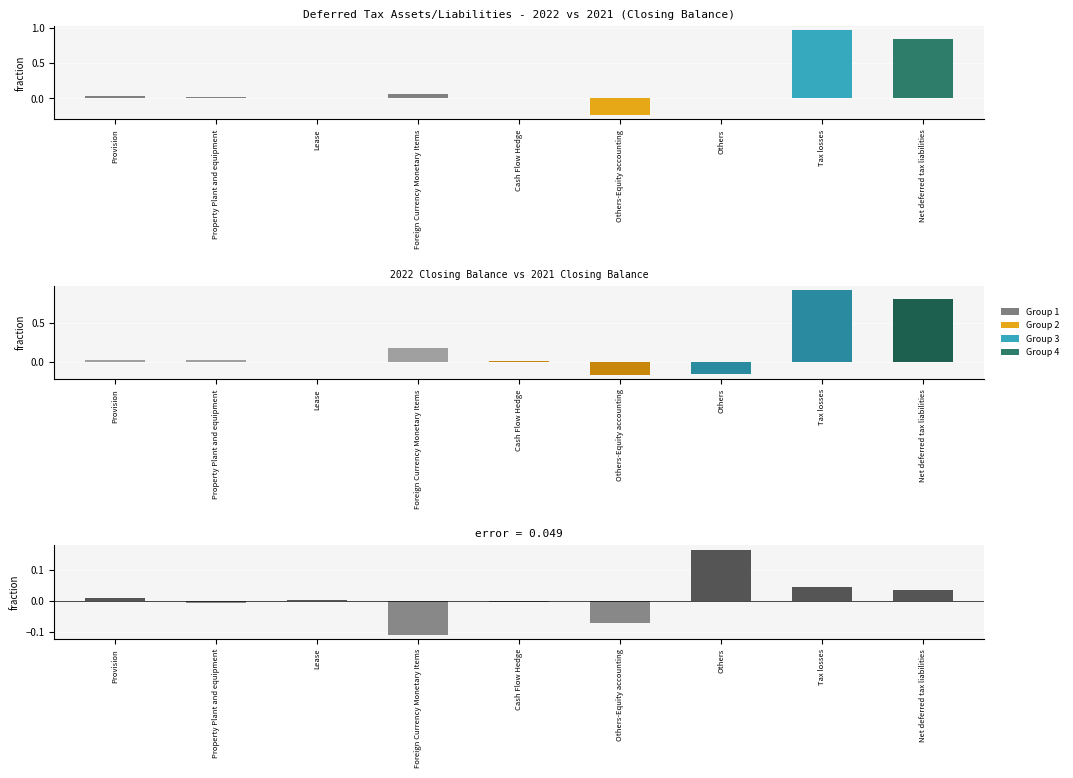

What is the highest value of the 2021 Closing Balance series?

0.9